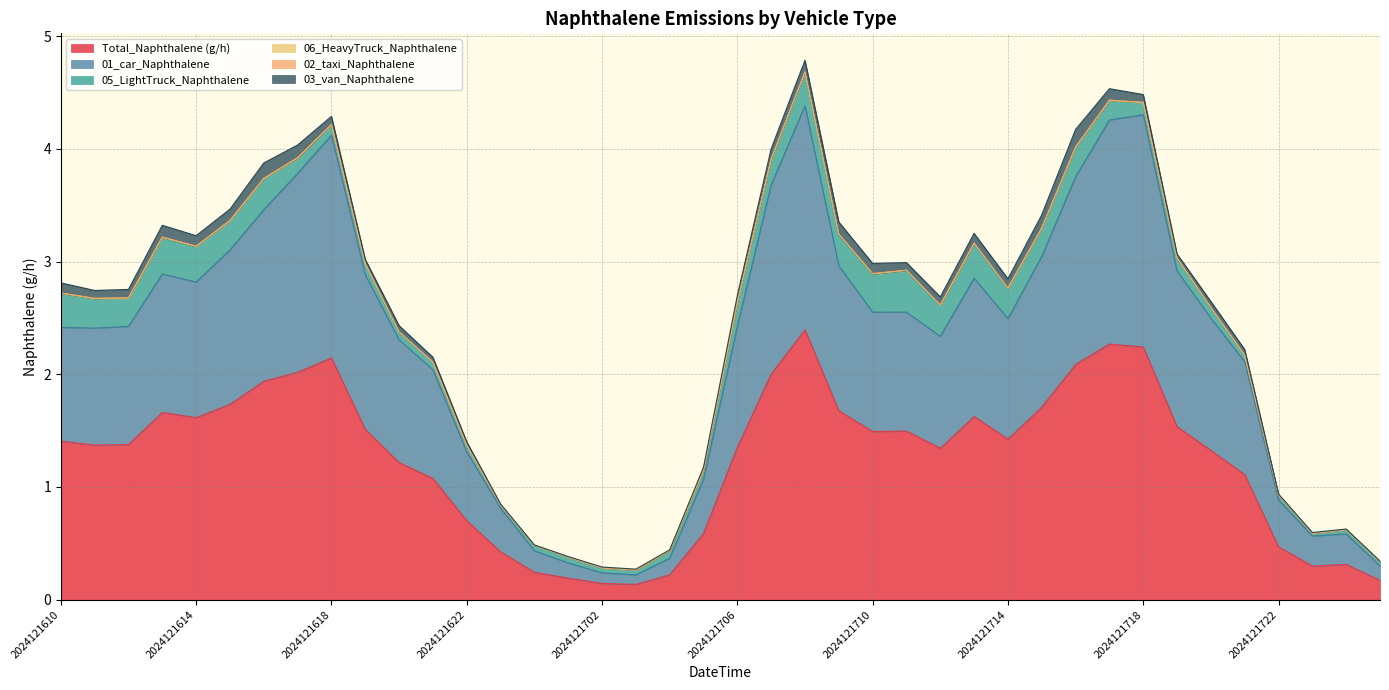

How many series are shown in this chart?

6